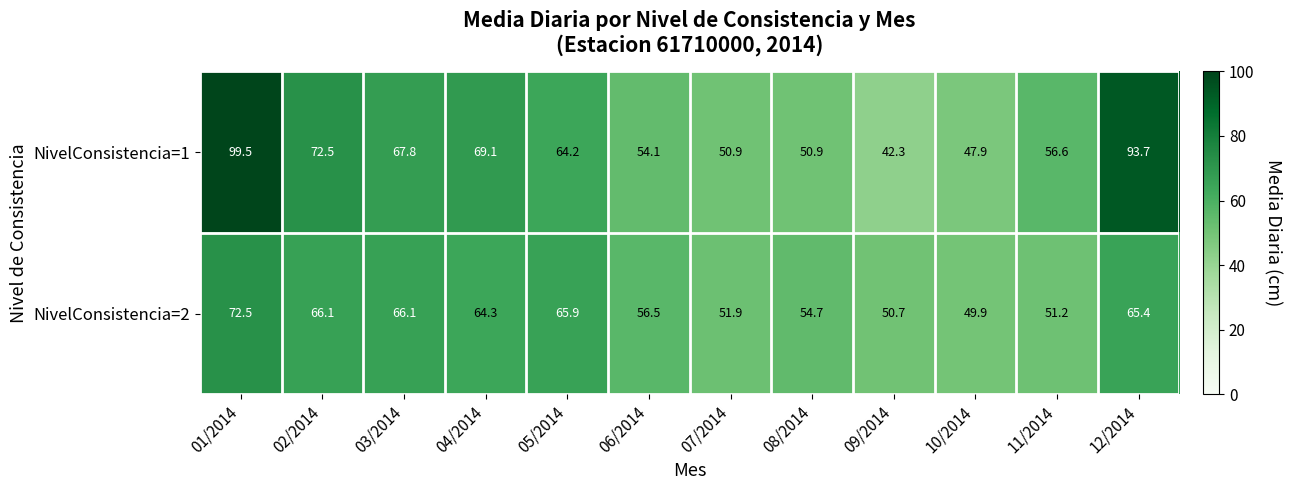

The value of NivelConsistencia=2 at 06/2014 is 56.5. True or false?

True